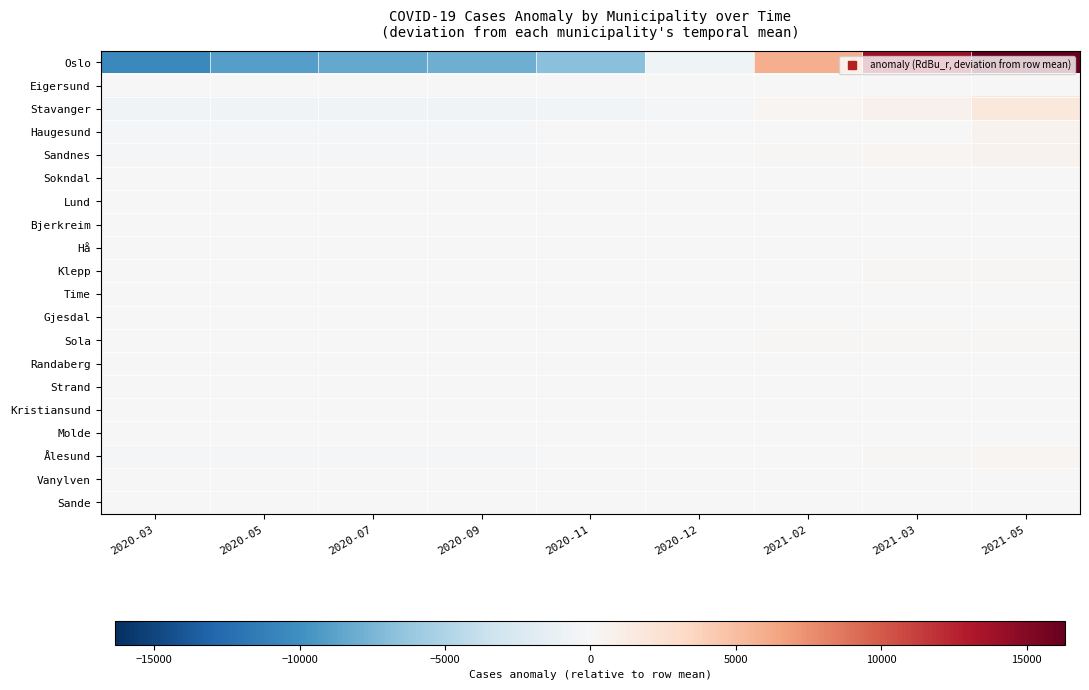

What is the difference between the highest and lowest values at 2020-03?

10565.2